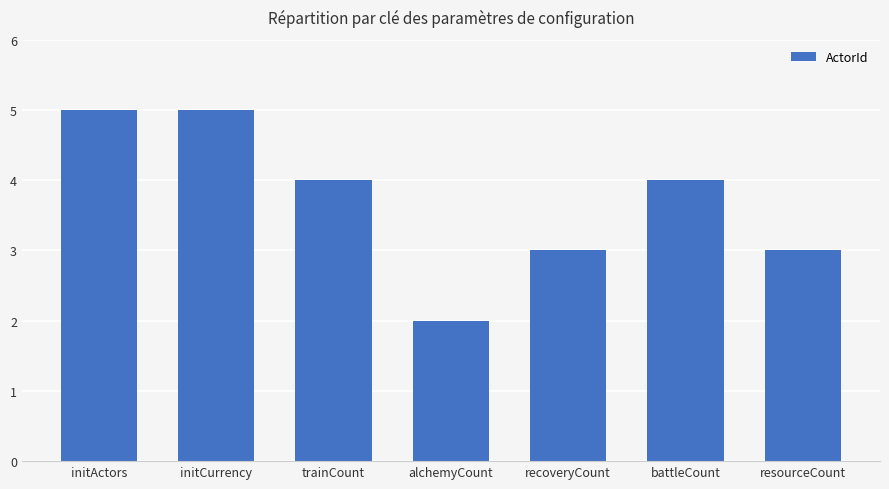

Count the number of data series in this chart.

1